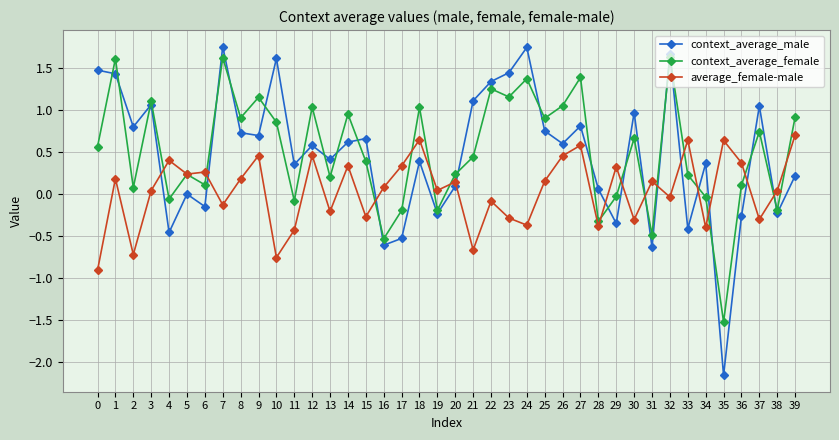

How many values in the context_average_female series are below 0?

11